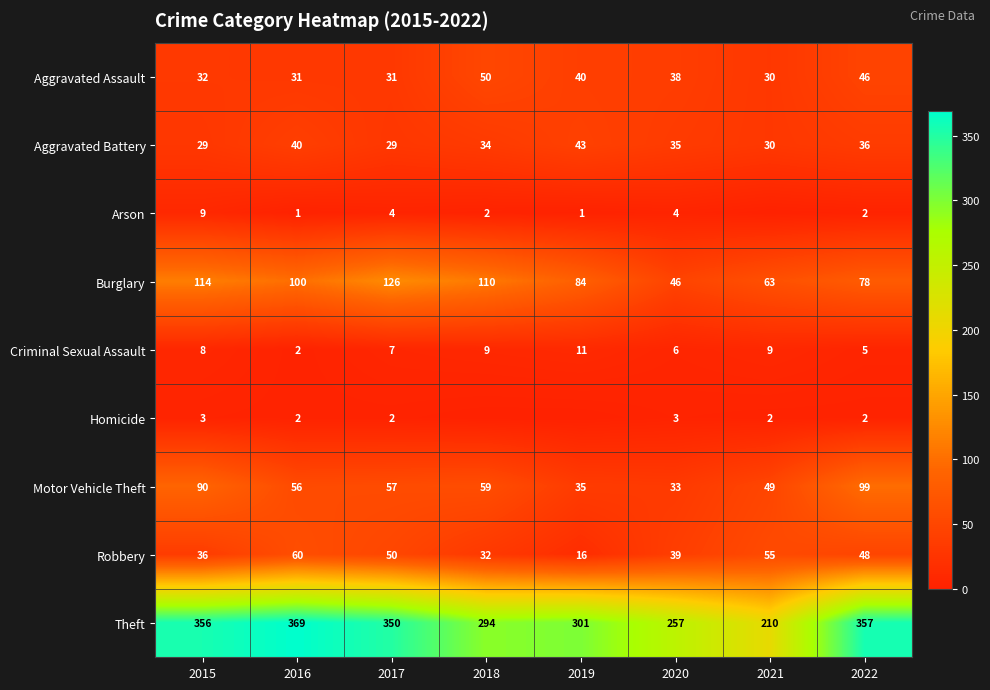

How many data points in Burglary are less than 100?

4